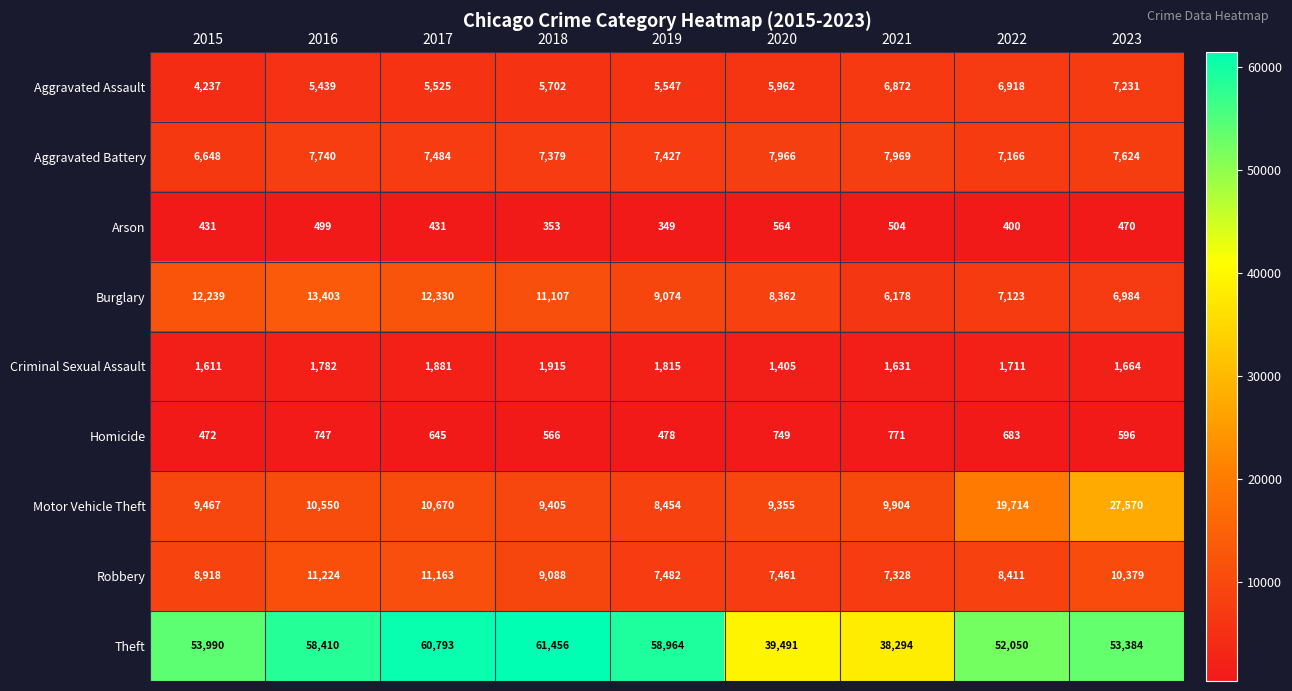

List the series in order of their peak value, highest first.

Theft, Motor Vehicle Theft, Burglary, Robbery, Aggravated Battery, Aggravated Assault, Criminal Sexual Assault, Homicide, Arson